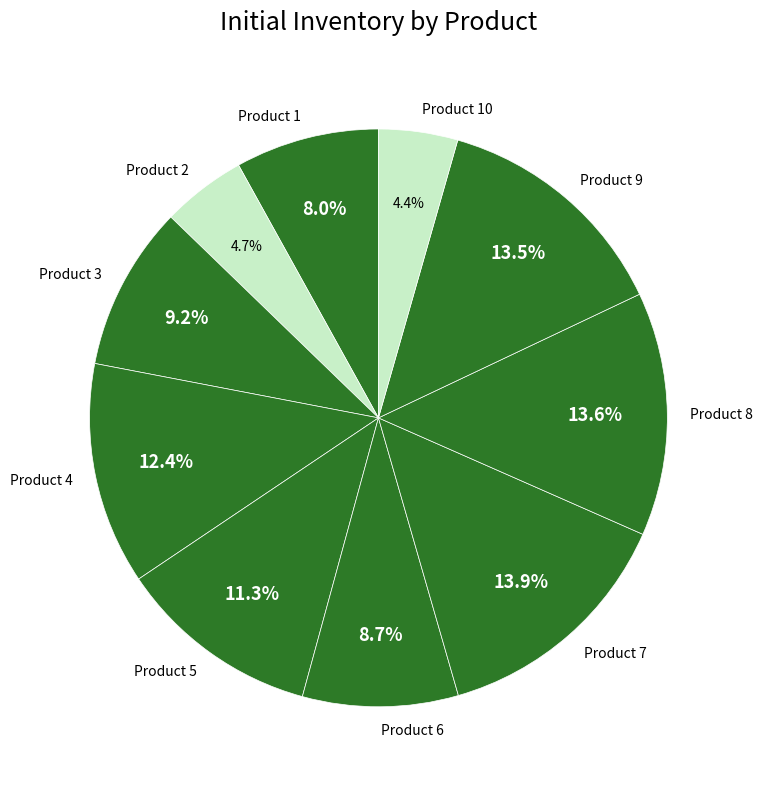

Which has a higher value, Product 5 or Product 4?

Product 4